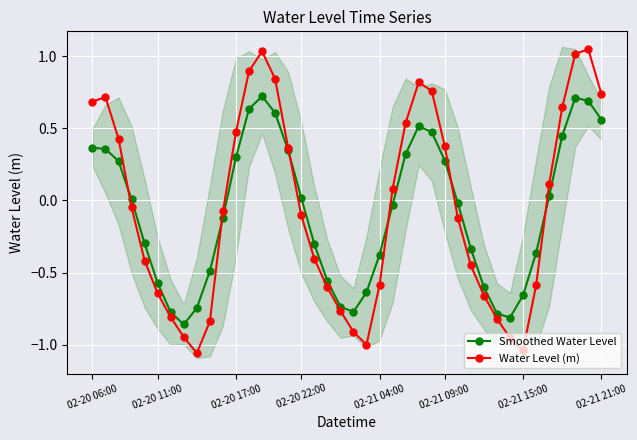

How many intersections are there between Smoothed Water Level and Water Level (m)?

6